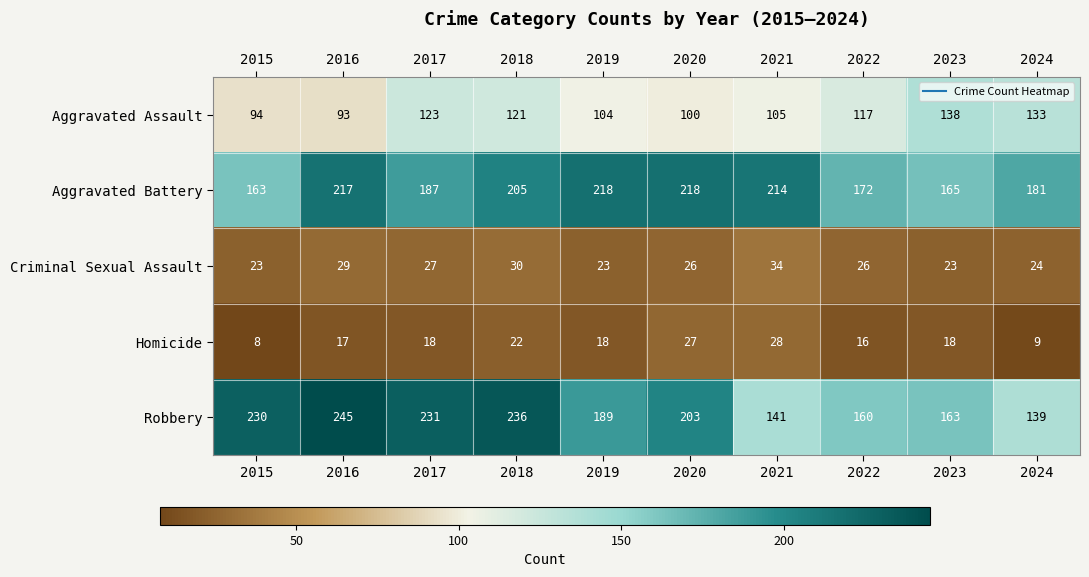

What is the spread (max minus min) of values at 2020?

192